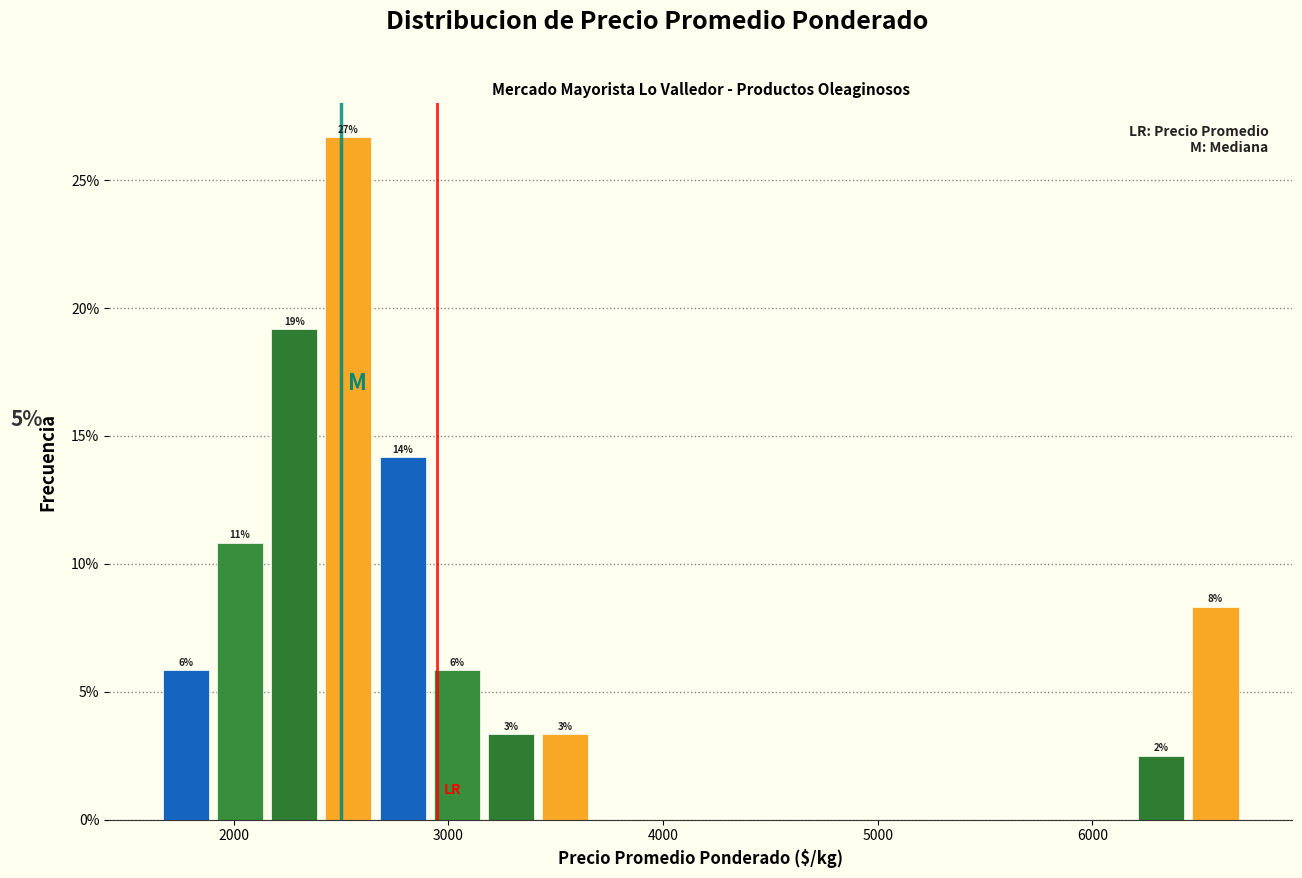

Read against the x-axis, roughly where is the centre of the tallest bar?

2500